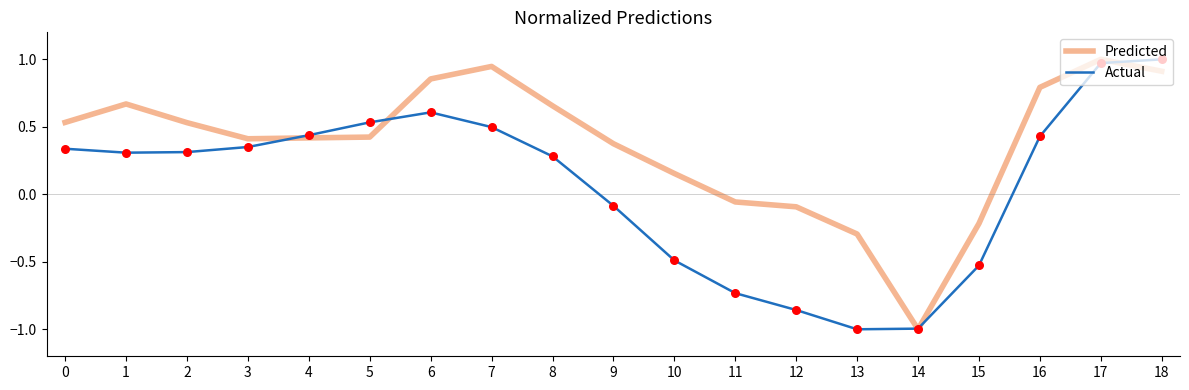

Is the value of Actual at 18 greater than the value of Predicted at 8?

Yes